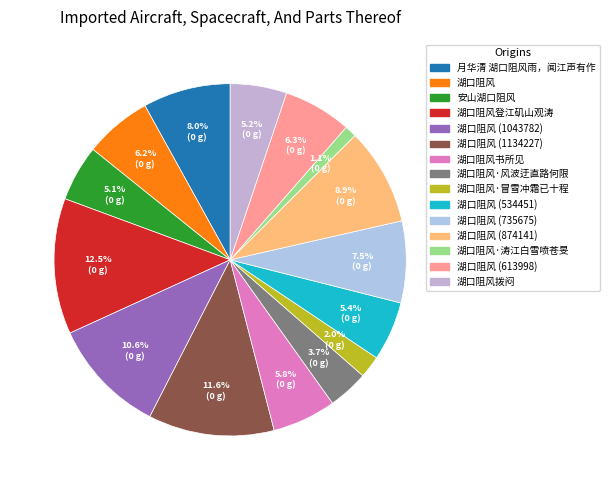

What portion of the pie excludes 湖口阻风 (534451)?

94.6%